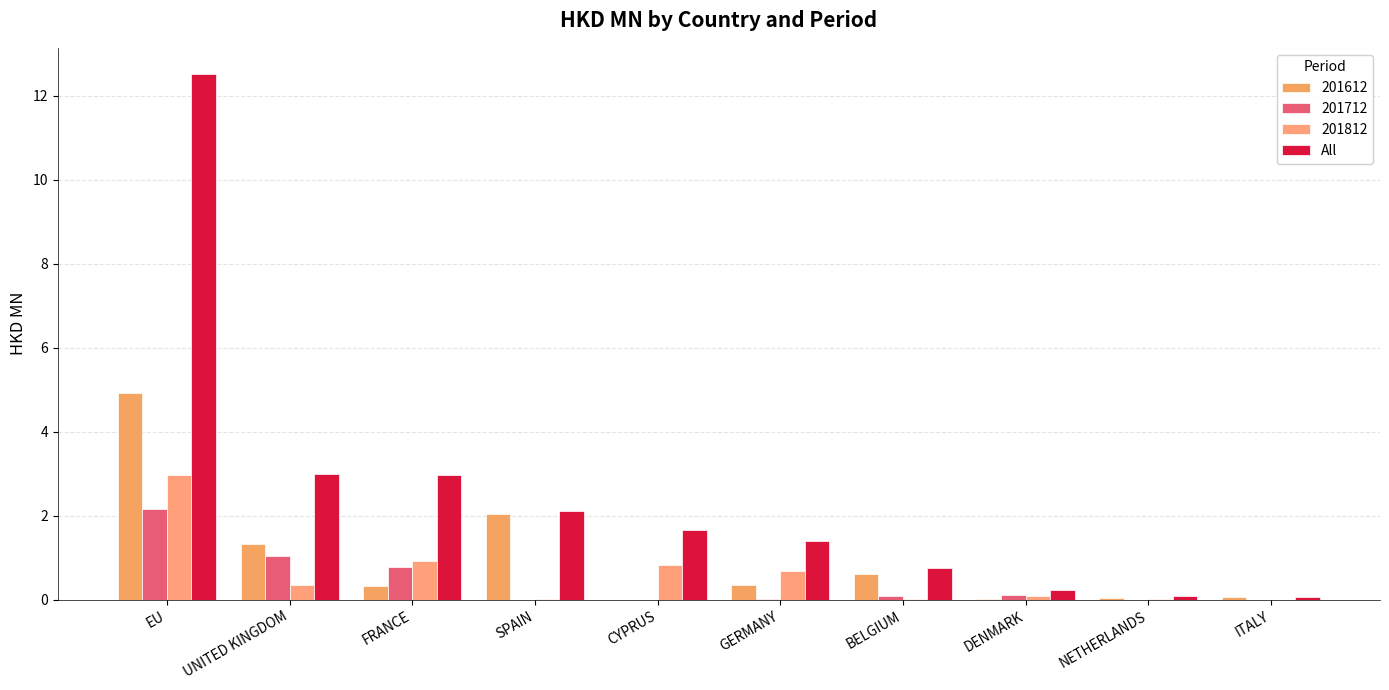

What is the label of the 4th bar from the right?

BELGIUM